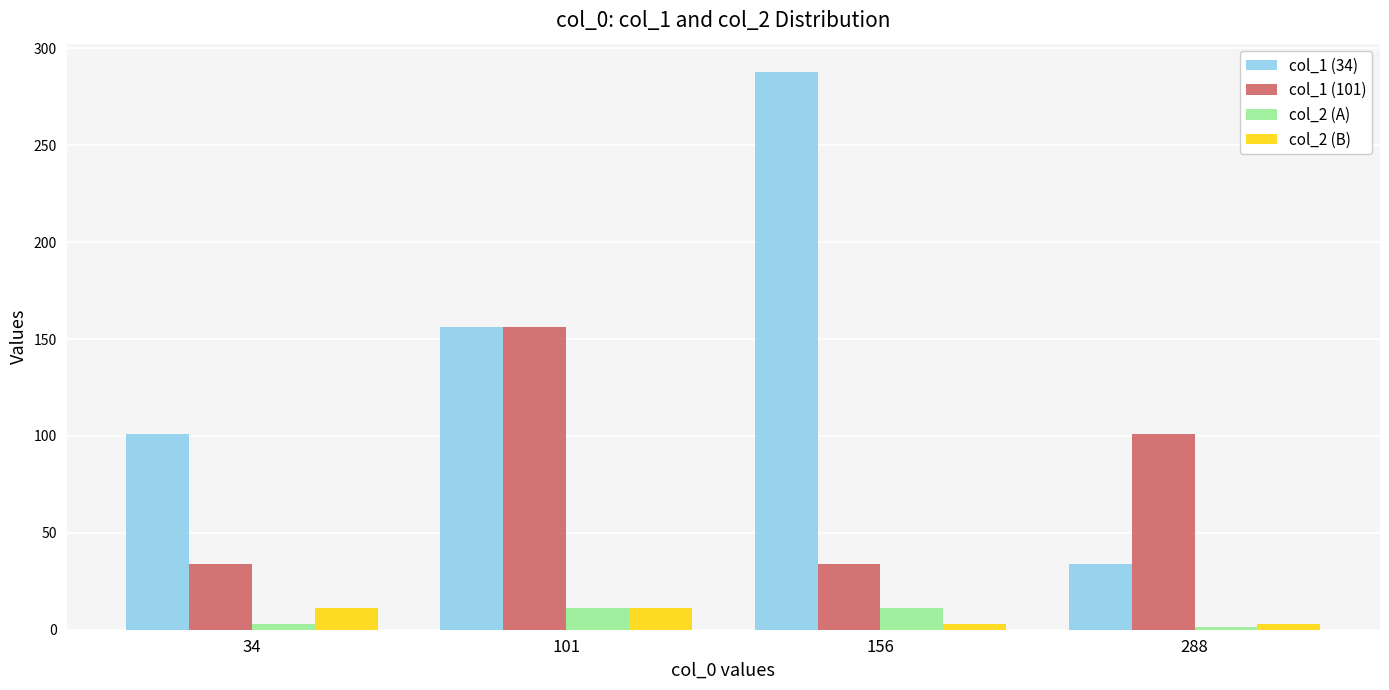

How many bars are there in each group?

4